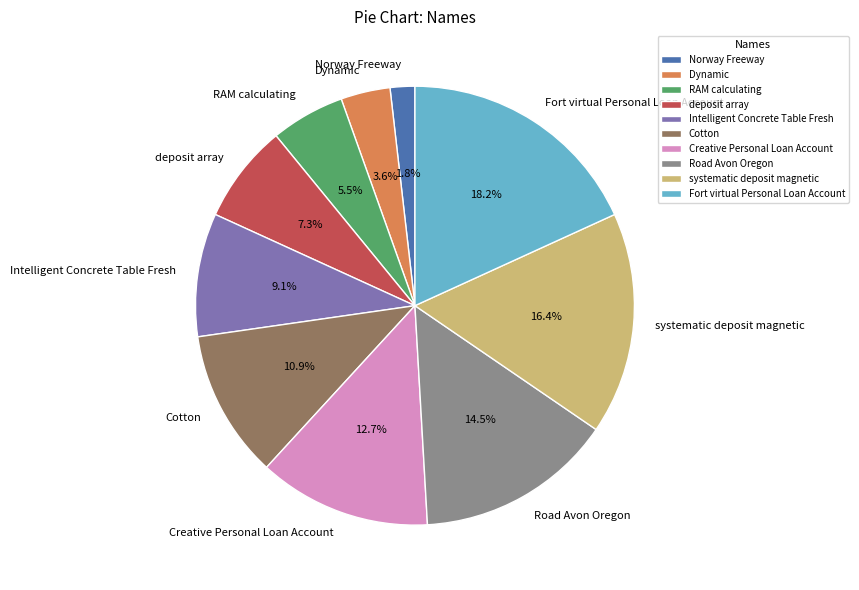

Approximately how many times larger is the value at Creative Personal Loan Account compared to RAM calculating?

2.3